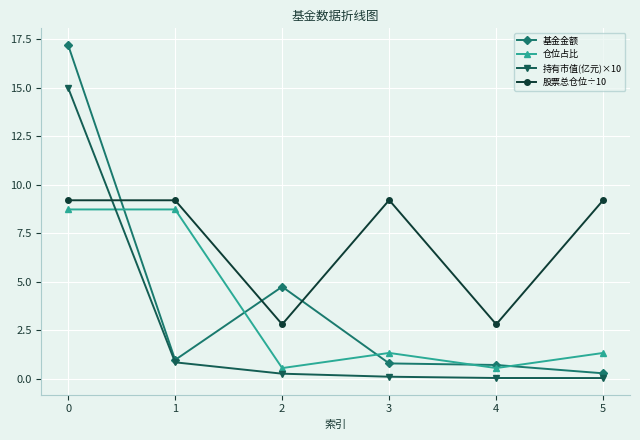

The 基金金额 series shows 1.0 at 1. True or false?

True